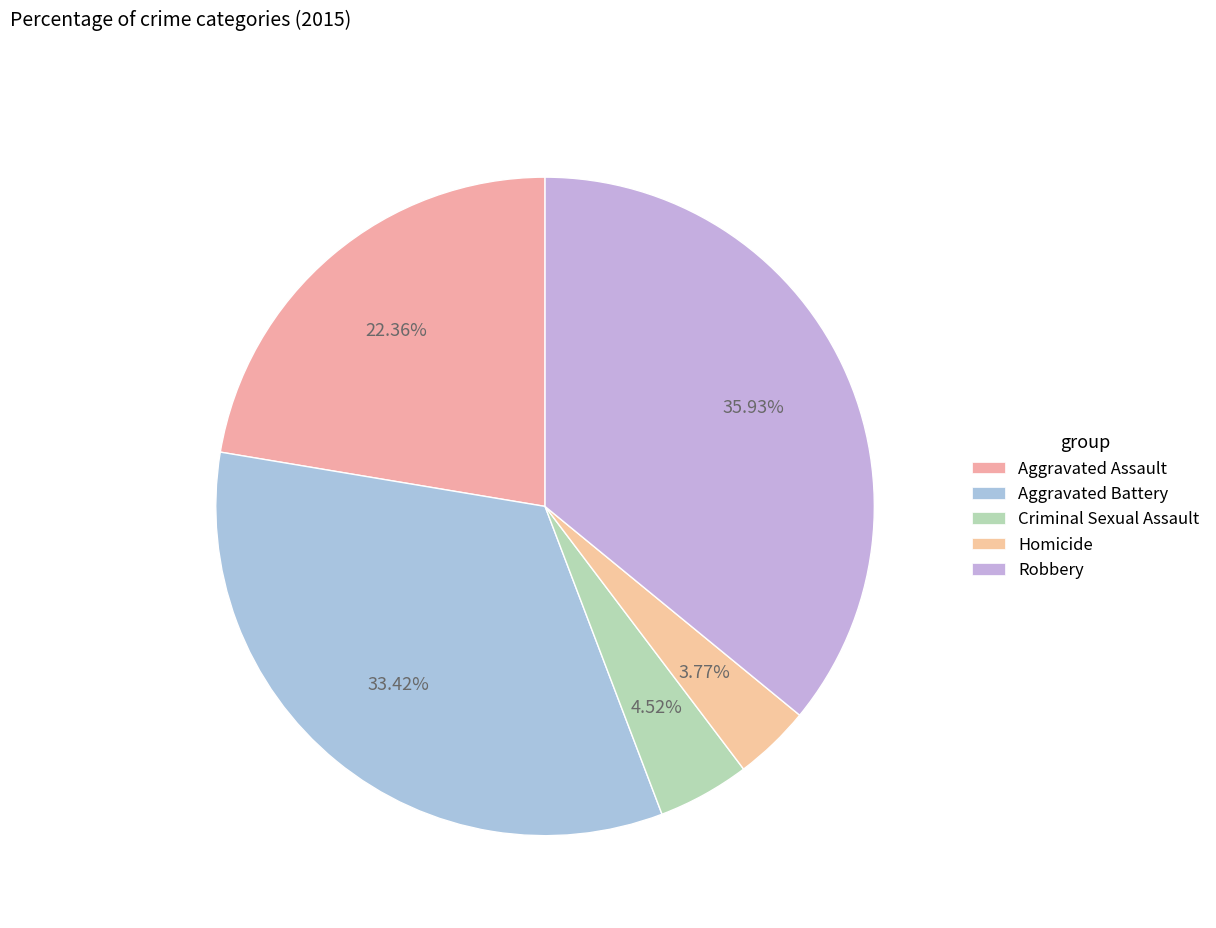

How many slices are in this pie chart?

5